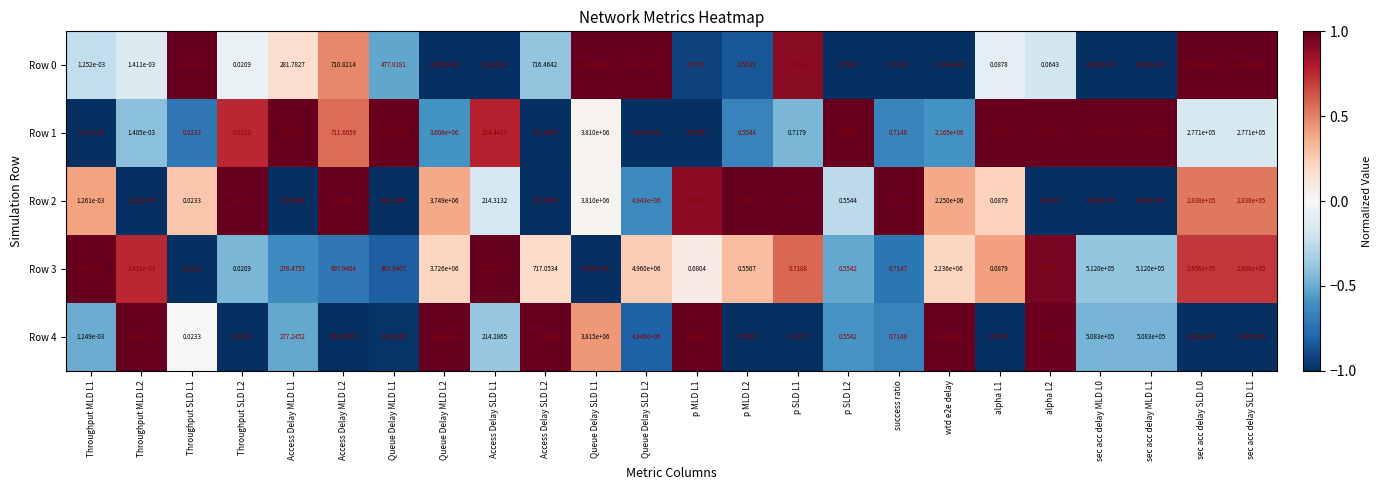

What is the total value across all series at sec acc delay MLD L0?

2564300.0